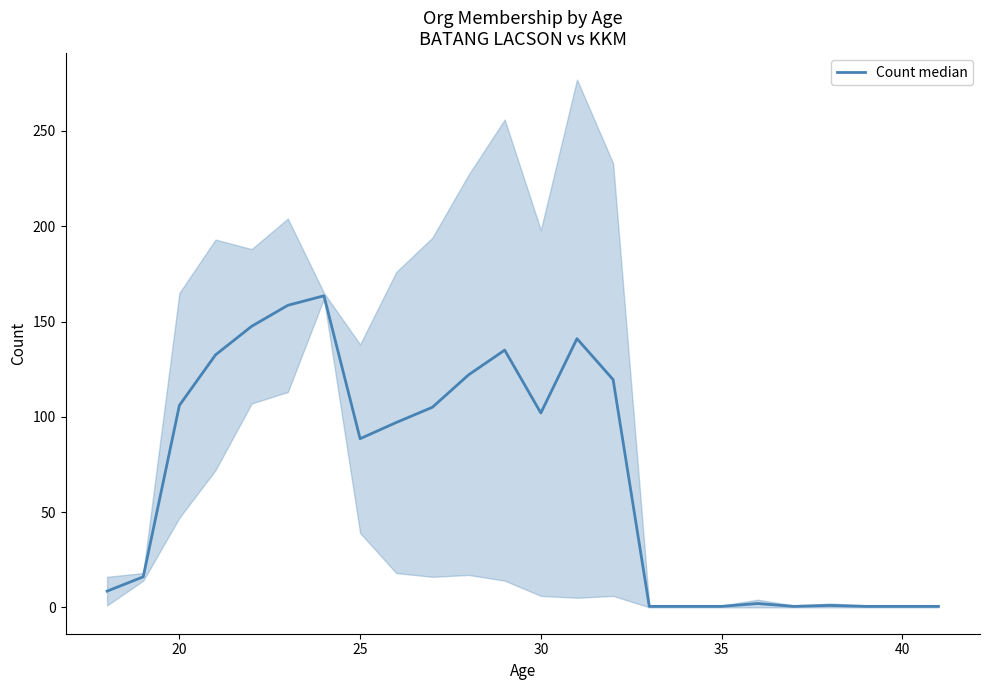

How many data points are above 97?

11